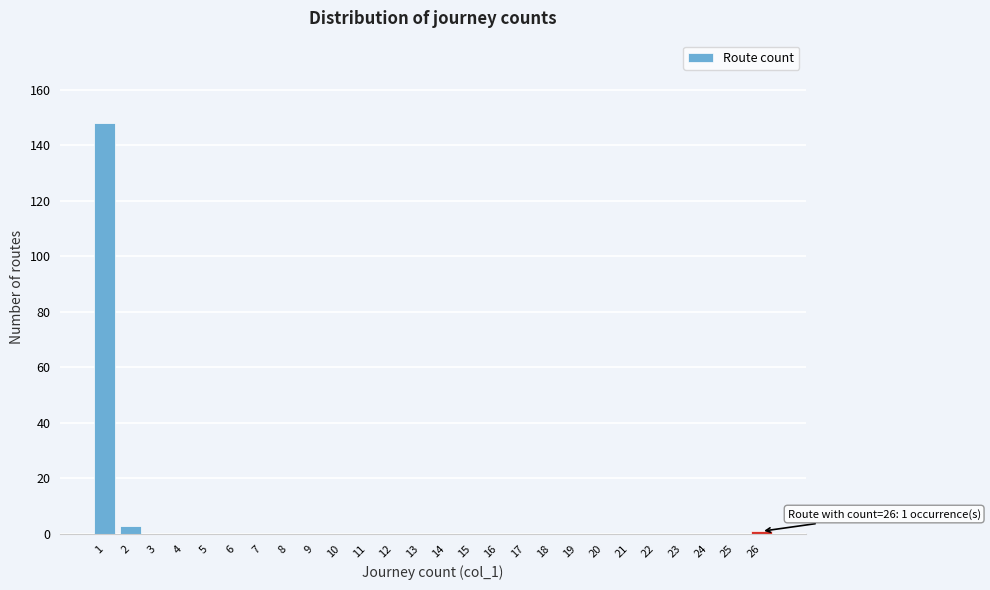

Reading right to left, extract all data points from this chart.

26=1	25=0	24=0	23=0	22=0	21=0	20=0	19=0	18=0	17=0	16=0	15=0	14=0	13=0	12=0	11=0	10=0	9=0	8=0	7=0	6=0	5=0	4=0	3=0	2=3	1=148